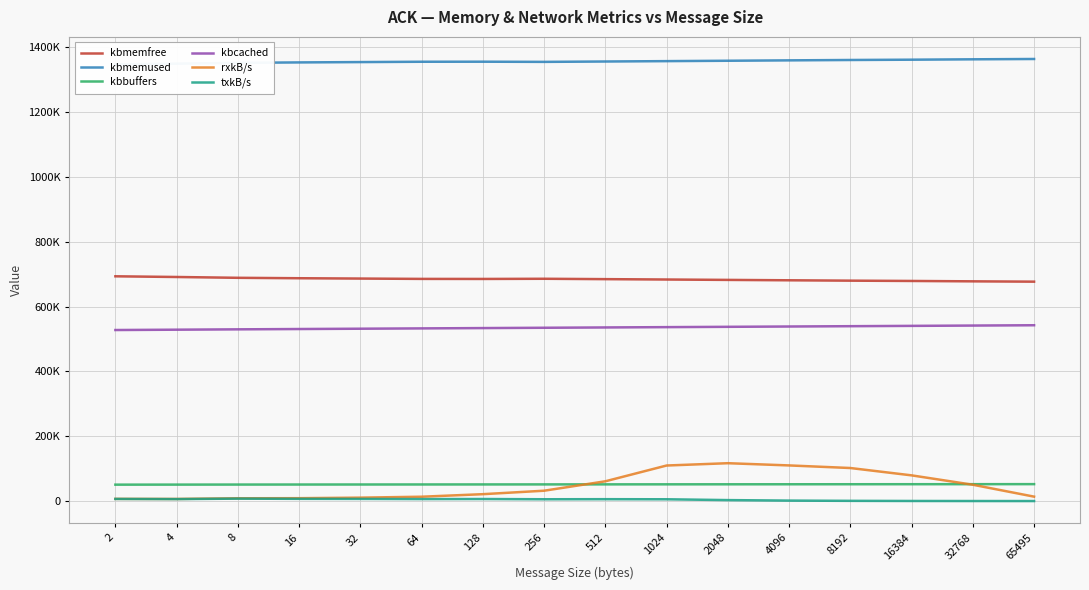

Which series has the largest total across all categories?

kbmemused